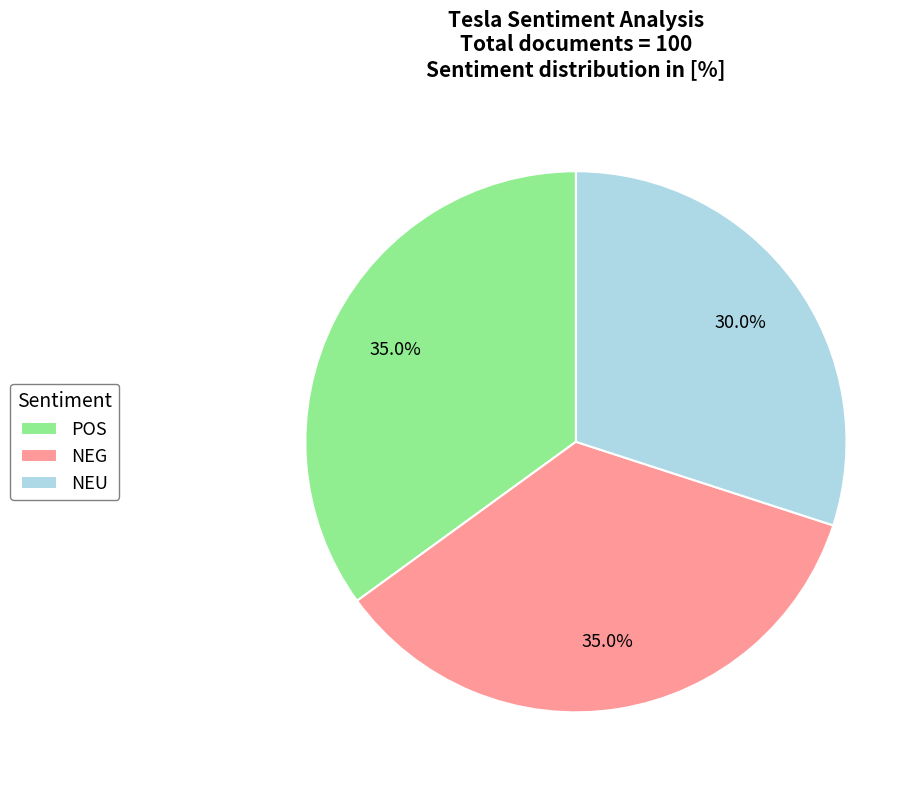

To the nearest percent, what is the average slice percentage?

33%